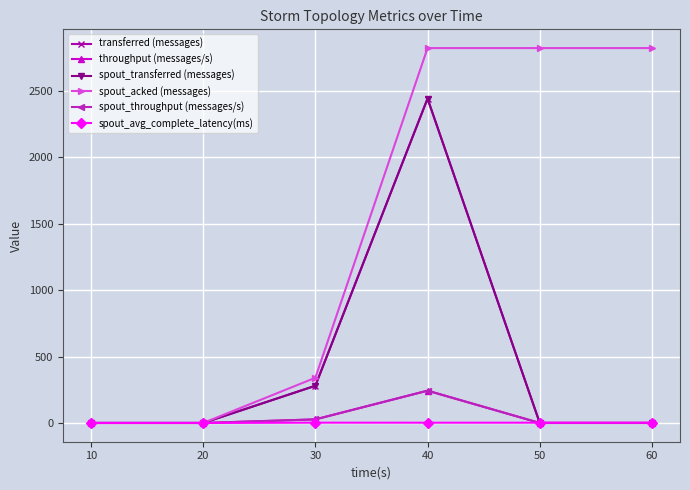

Which series ends up on top after the final intersection of spout_avg_complete_latency(ms) and spout_transferred (messages)?

spout_avg_complete_latency(ms)